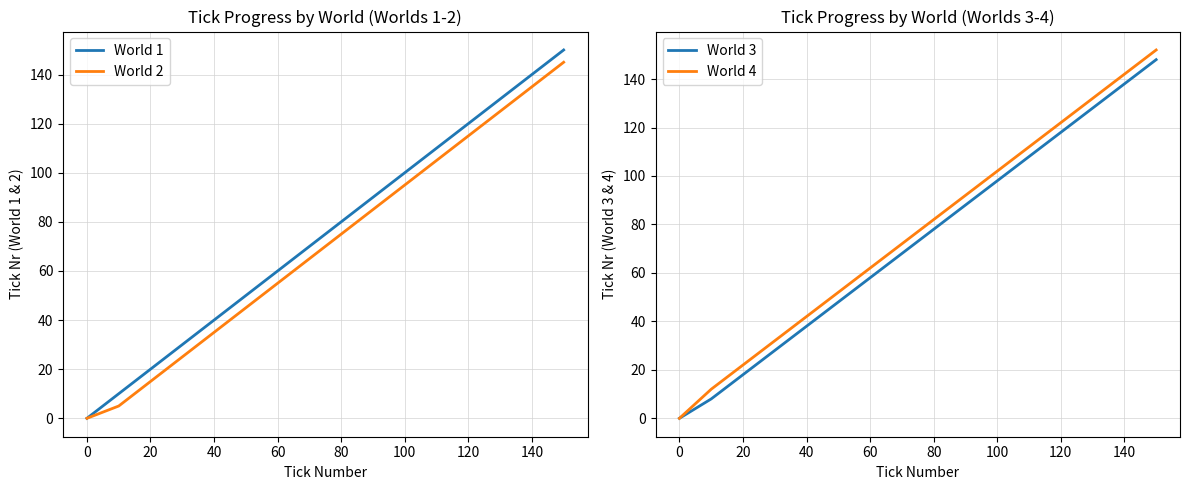

The value of World 1 at 120 is 168. True or false?

False